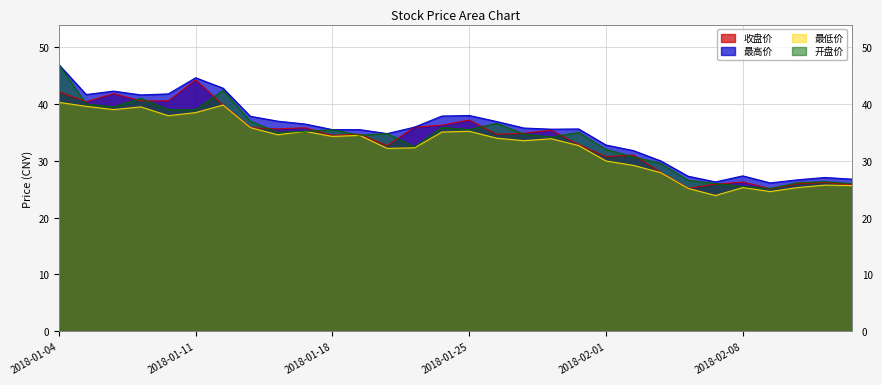

What value does the 最低价 series have at 2018-01-23?

32.3